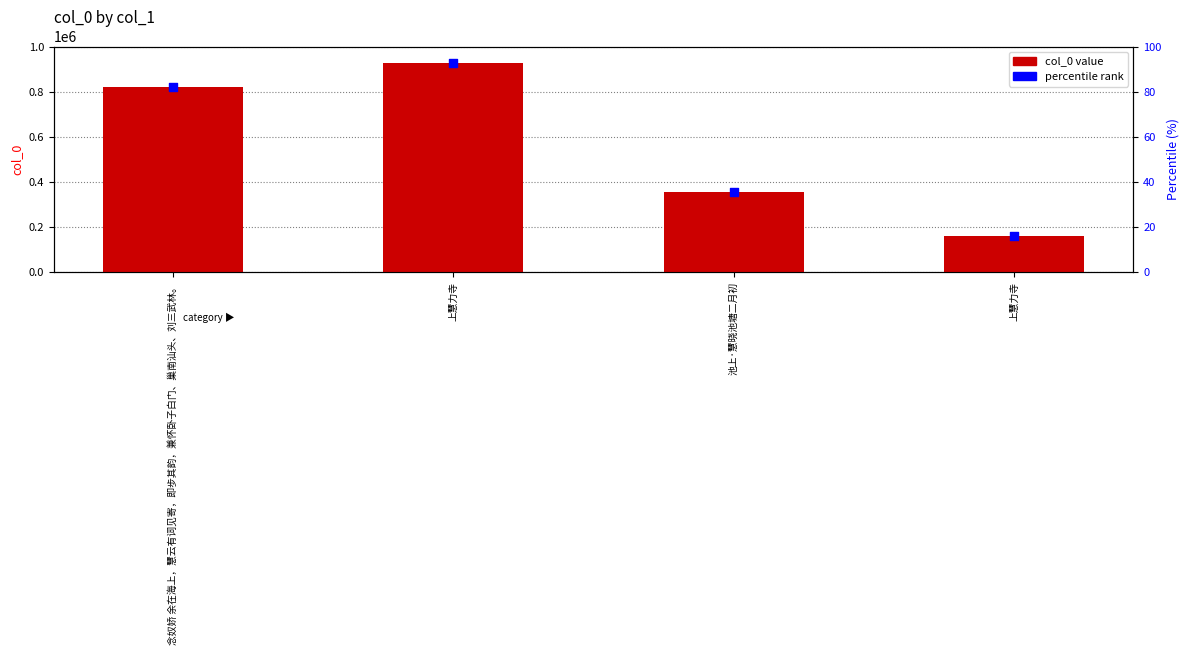

What is the change in value from 上慧力寺 to 上慧力寺?

-765438